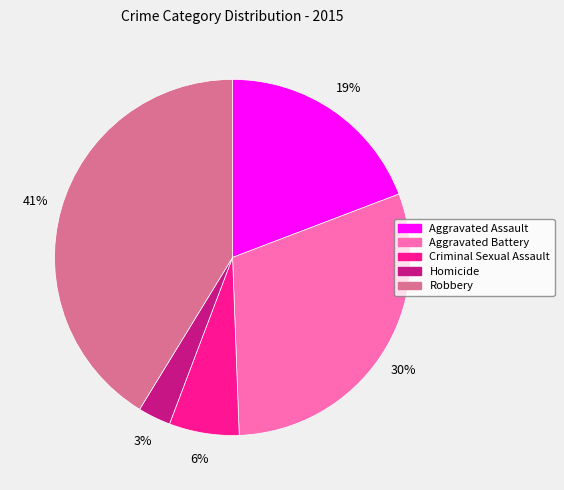

How many segments does this pie chart have?

5